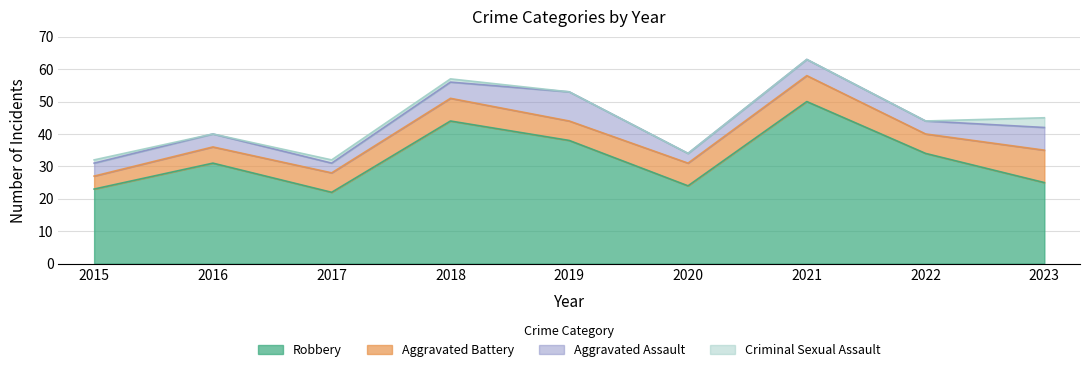

How many series are shown in this chart?

4